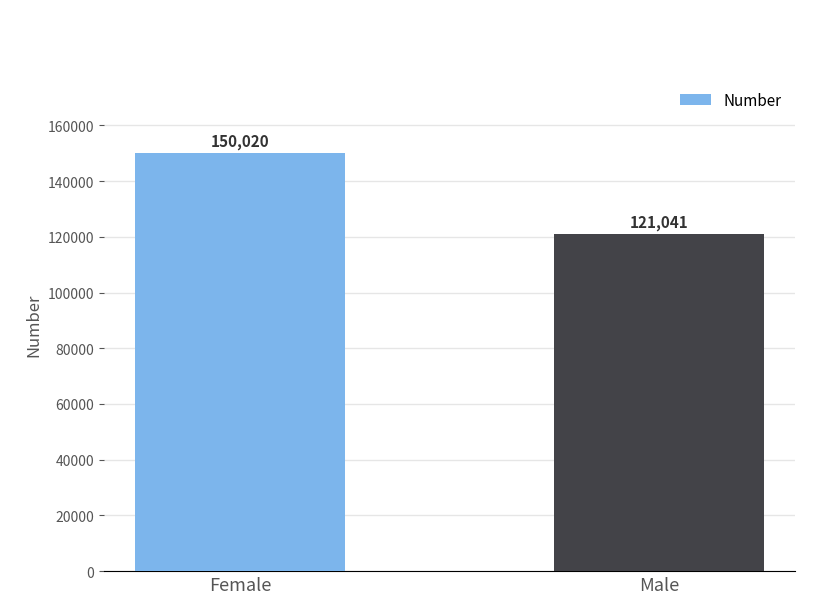

Rank the categories by value from lowest to highest.

Male, Female